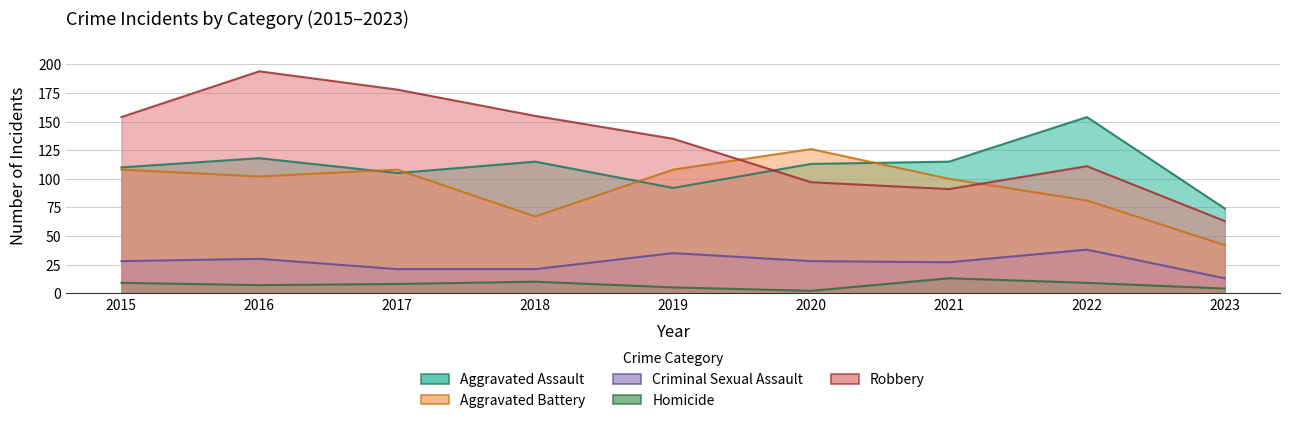

Reading right to left, transcribe all the data shown in this chart.

Aggravated Assault: 2023=74	2022=154	2021=115	2020=113	2019=92	2018=115	2017=105	2016=118	2015=110
Aggravated Battery: 2023=42	2022=81	2021=100	2020=126	2019=108	2018=67	2017=108	2016=102	2015=108
Criminal Sexual Assault: 2023=13	2022=38	2021=27	2020=28	2019=35	2018=21	2017=21	2016=30	2015=28
Homicide: 2023=4	2022=9	2021=13	2020=2	2019=5	2018=10	2017=8	2016=7	2015=9
Robbery: 2023=63	2022=111	2021=91	2020=97	2019=135	2018=155	2017=178	2016=194	2015=154